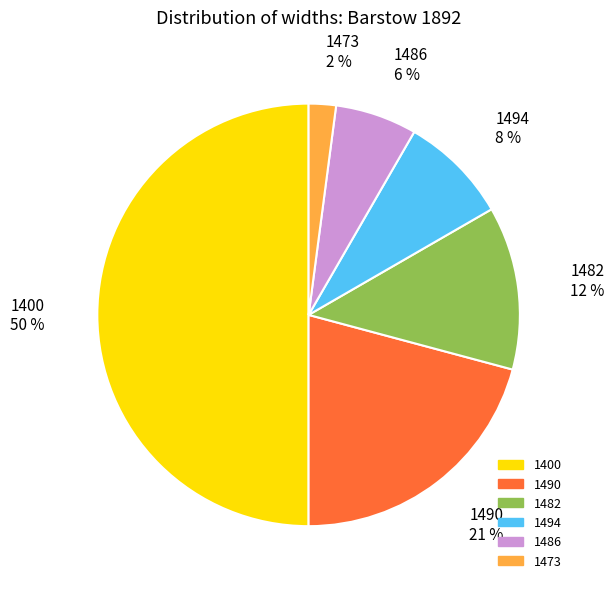

Does 1490 21 % account for over 50% of the chart?

No